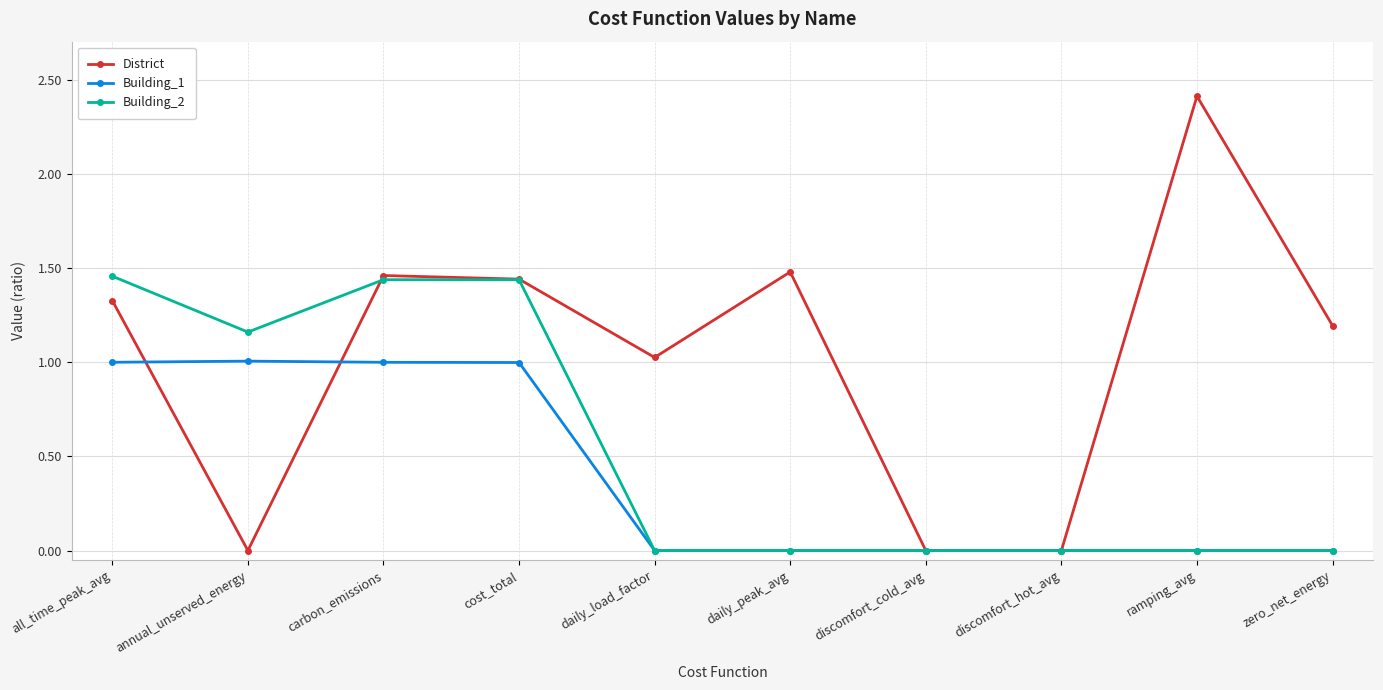

True or false: District has more than 1 points higher than both neighbors.

True